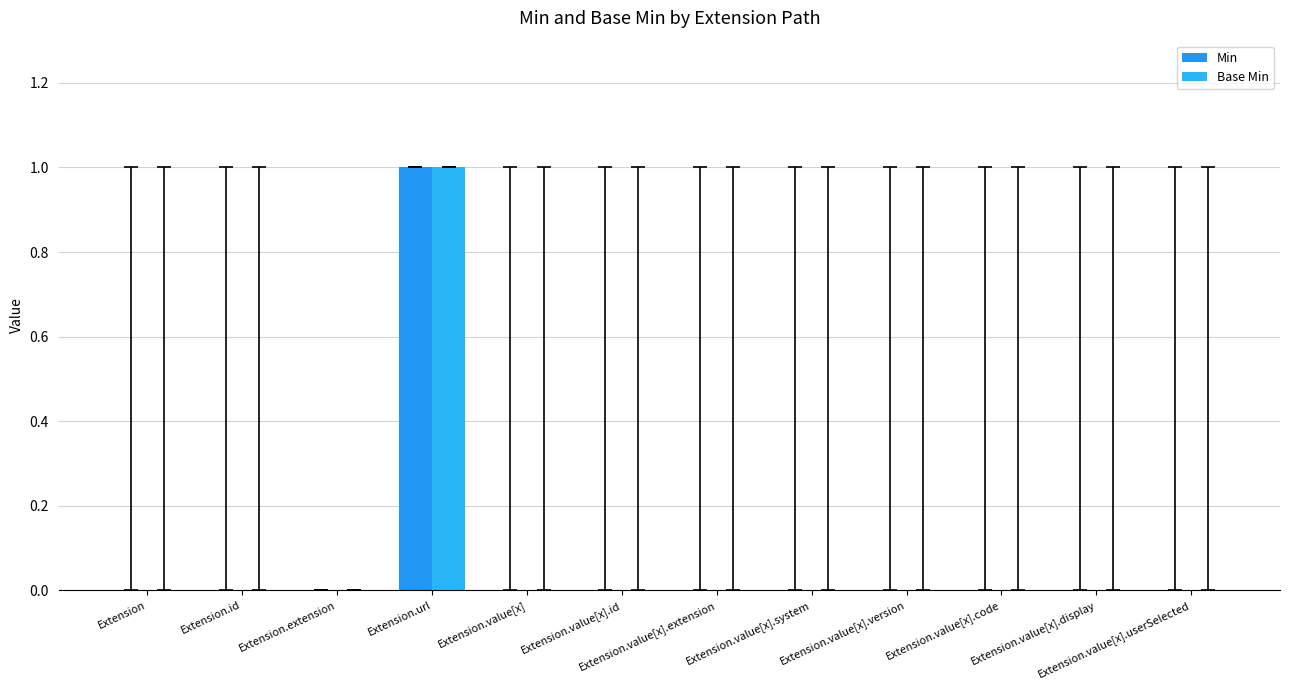

How many groups of bars are there?

12